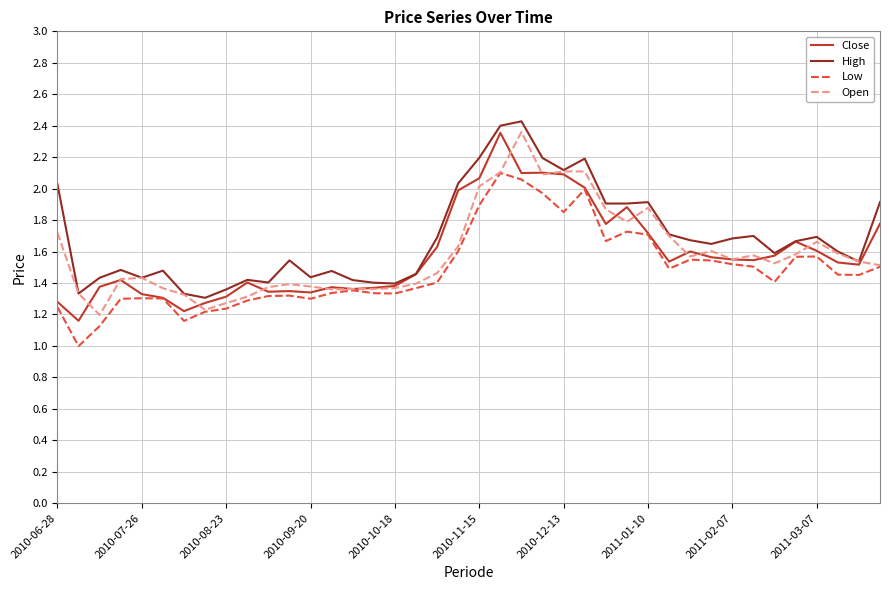

What are all the series names shown in the legend?

Close, High, Low, Open